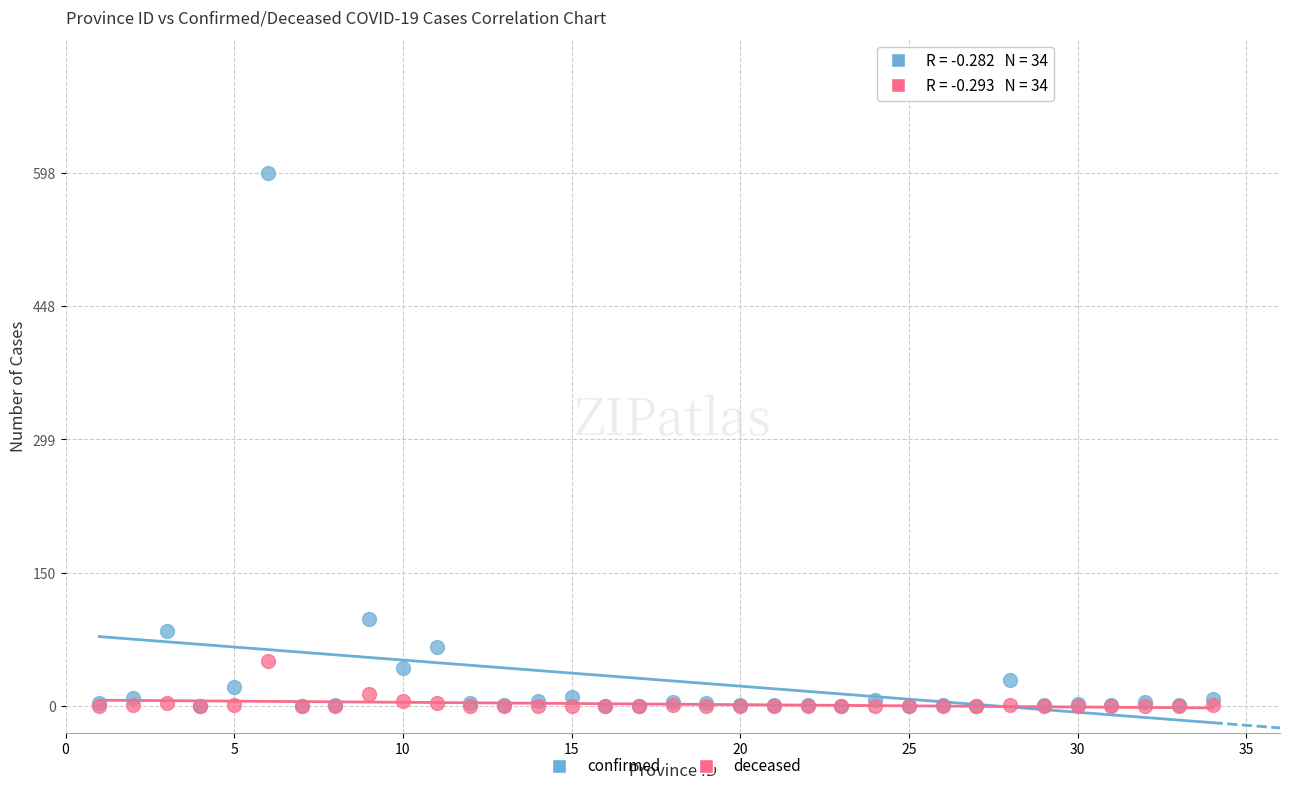

Across all series, what Y value is closest to 299?

98